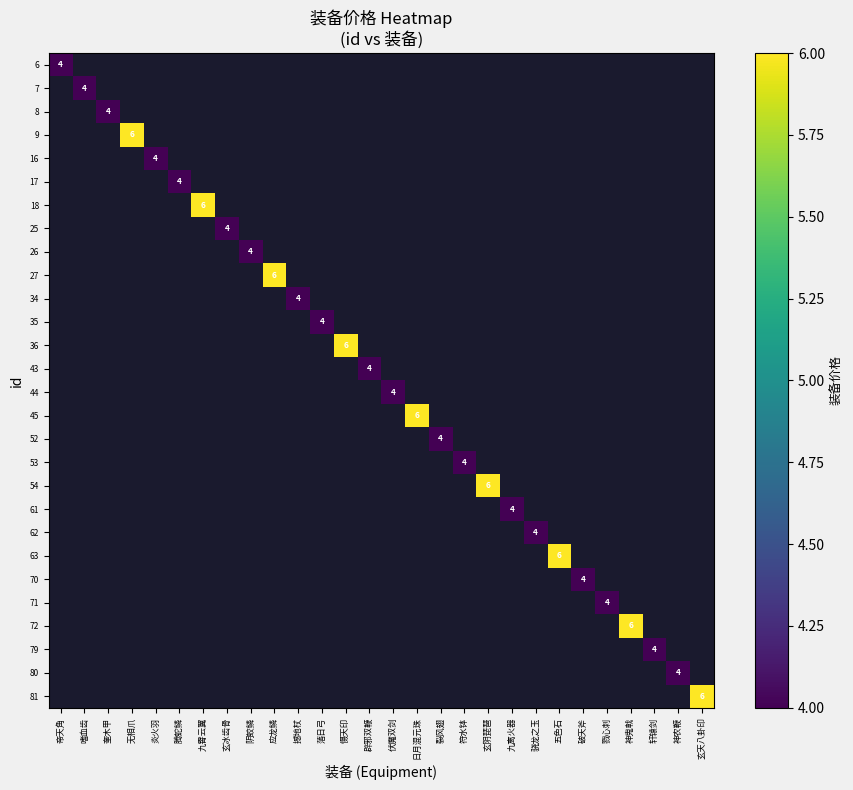

At how many categories does at least one series exceed 4?

9